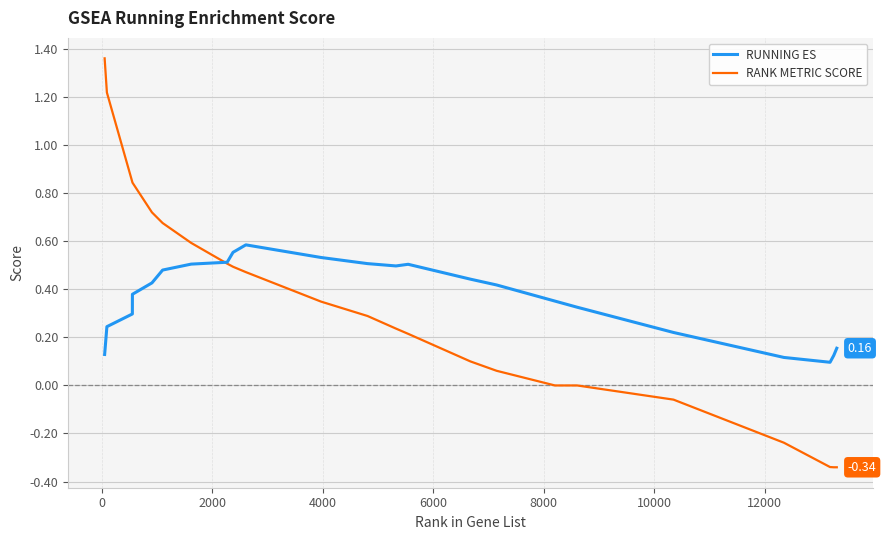

List the series in order of their peak value, highest first.

RANK METRIC SCORE, RUNNING ES